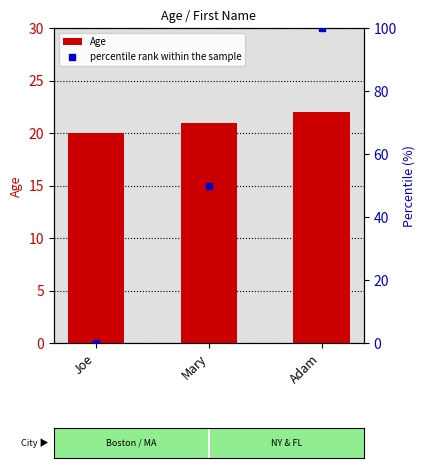

Is the value of percentile rank within the sample at Mary greater than the value of Age at Joe?

Yes